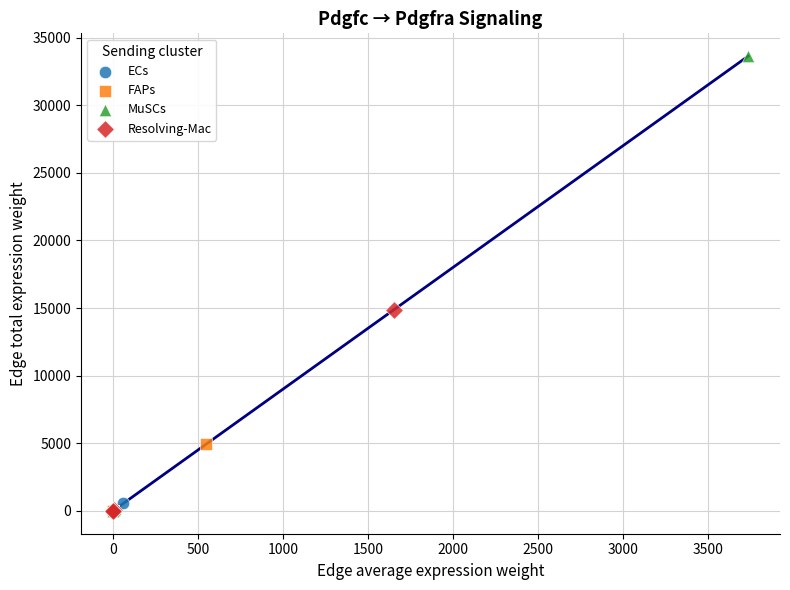

Which series has the widest spread of Y values?

MuSCs